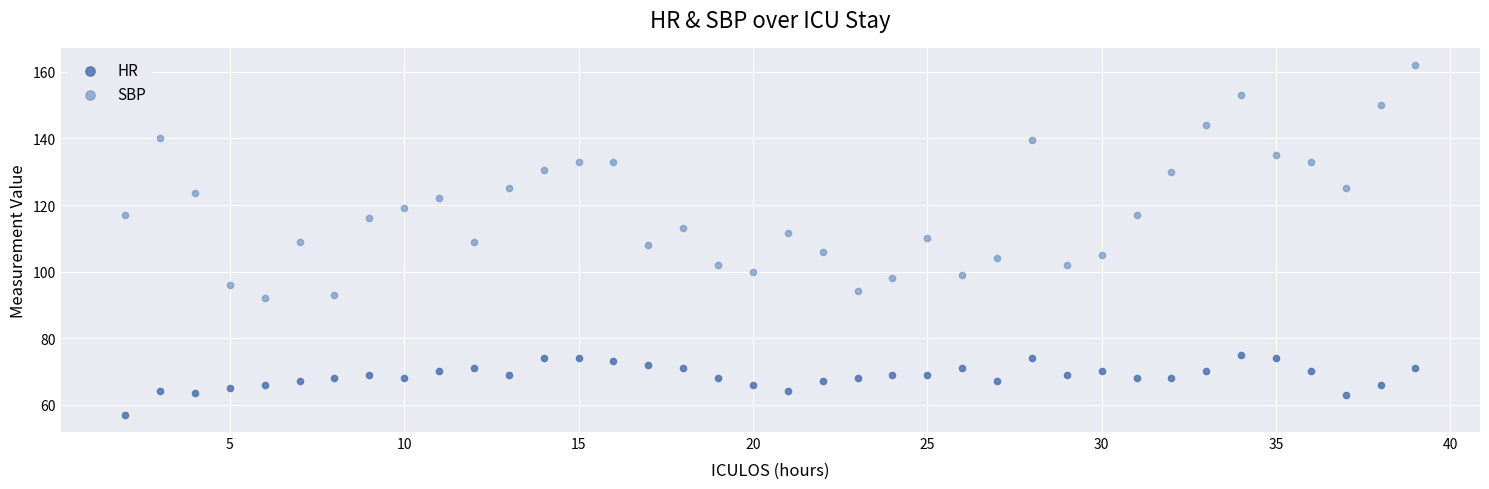

Which series contains the lowest Y value?

HR